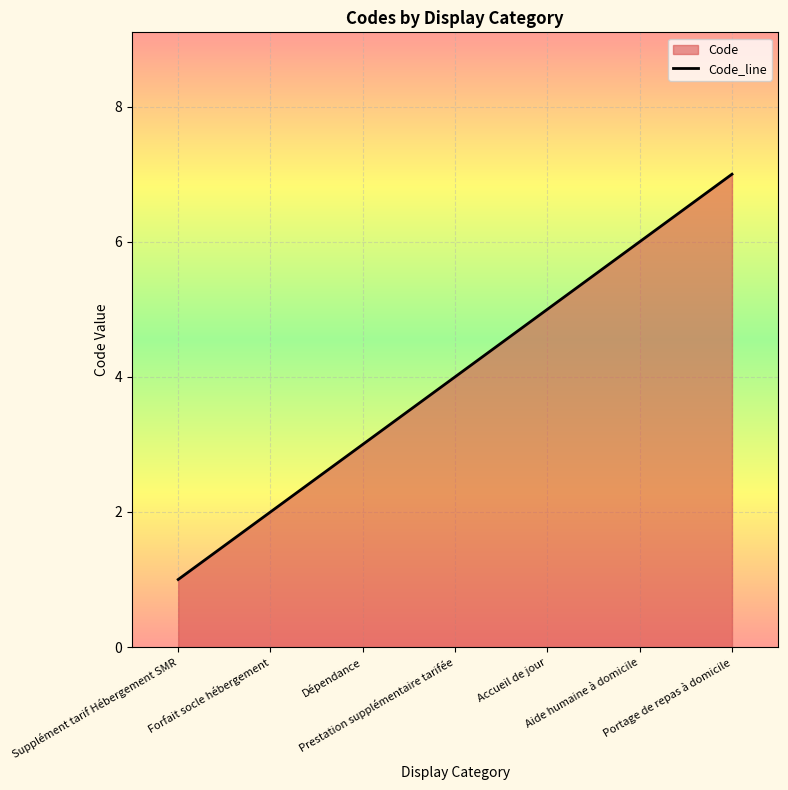

How many data points does each series have?

7